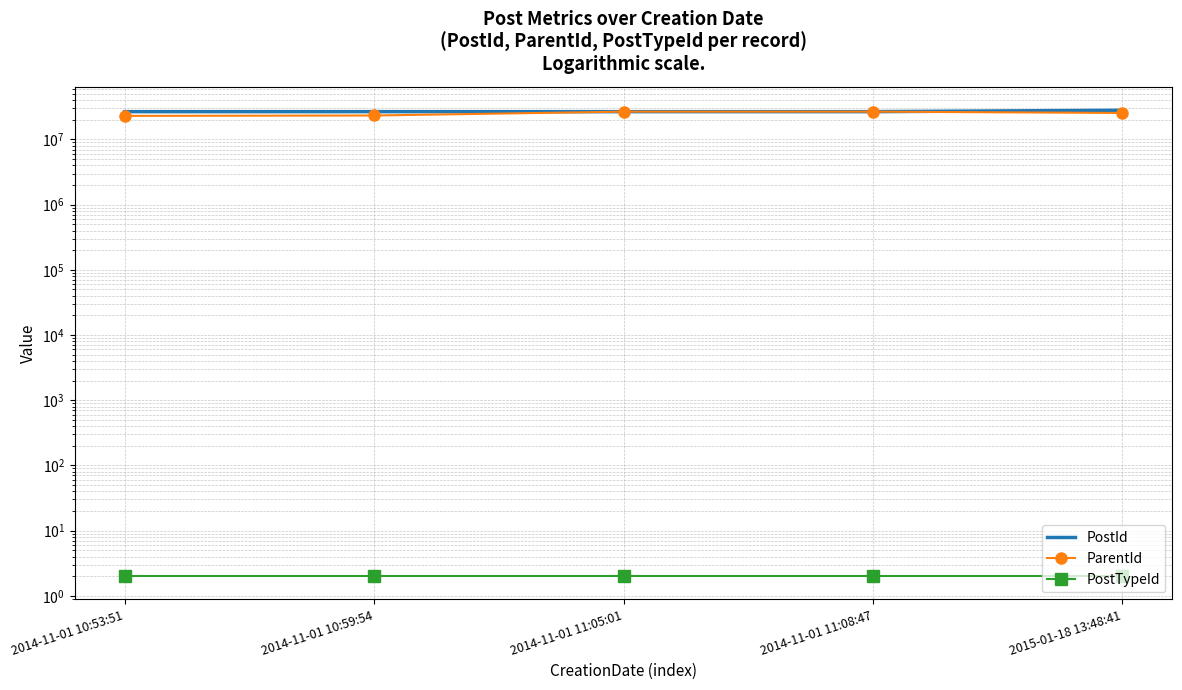

At which category is the sum across all series the highest?

2015-01-18 13:48:41